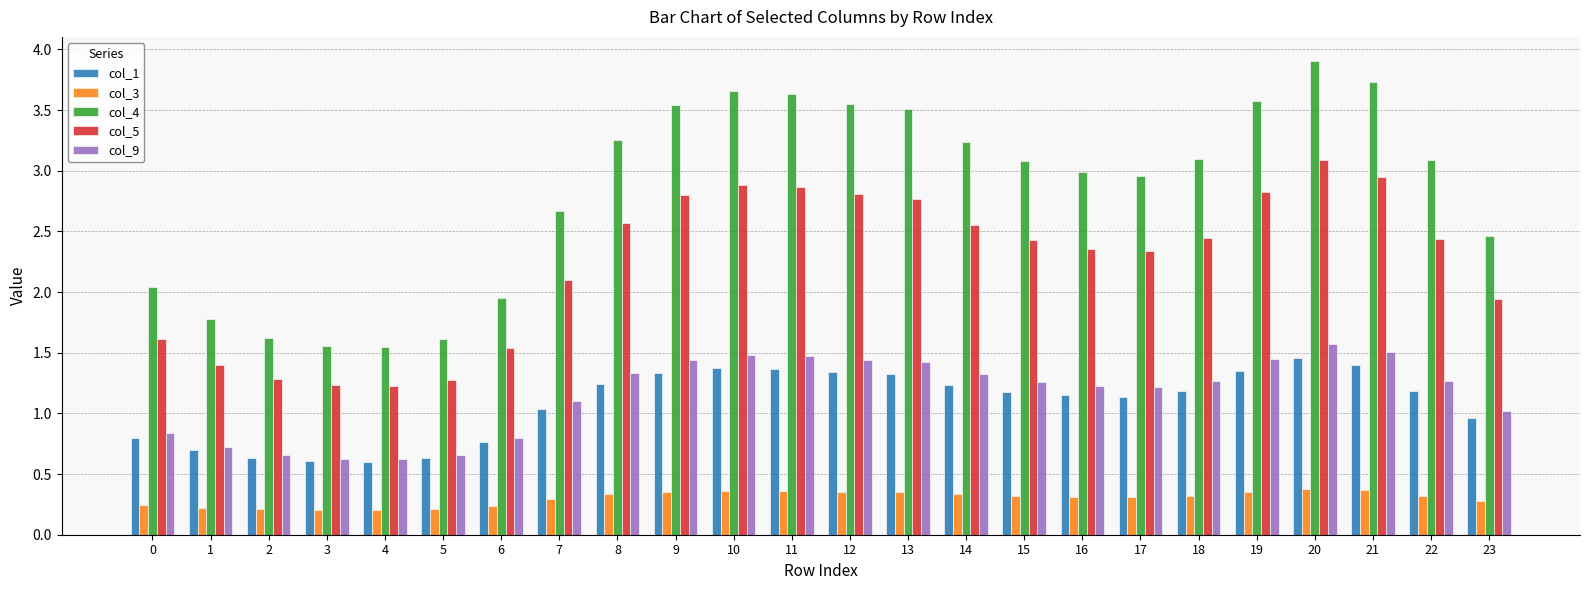

Is it true that col_9 equals 2.2 at 21?

False